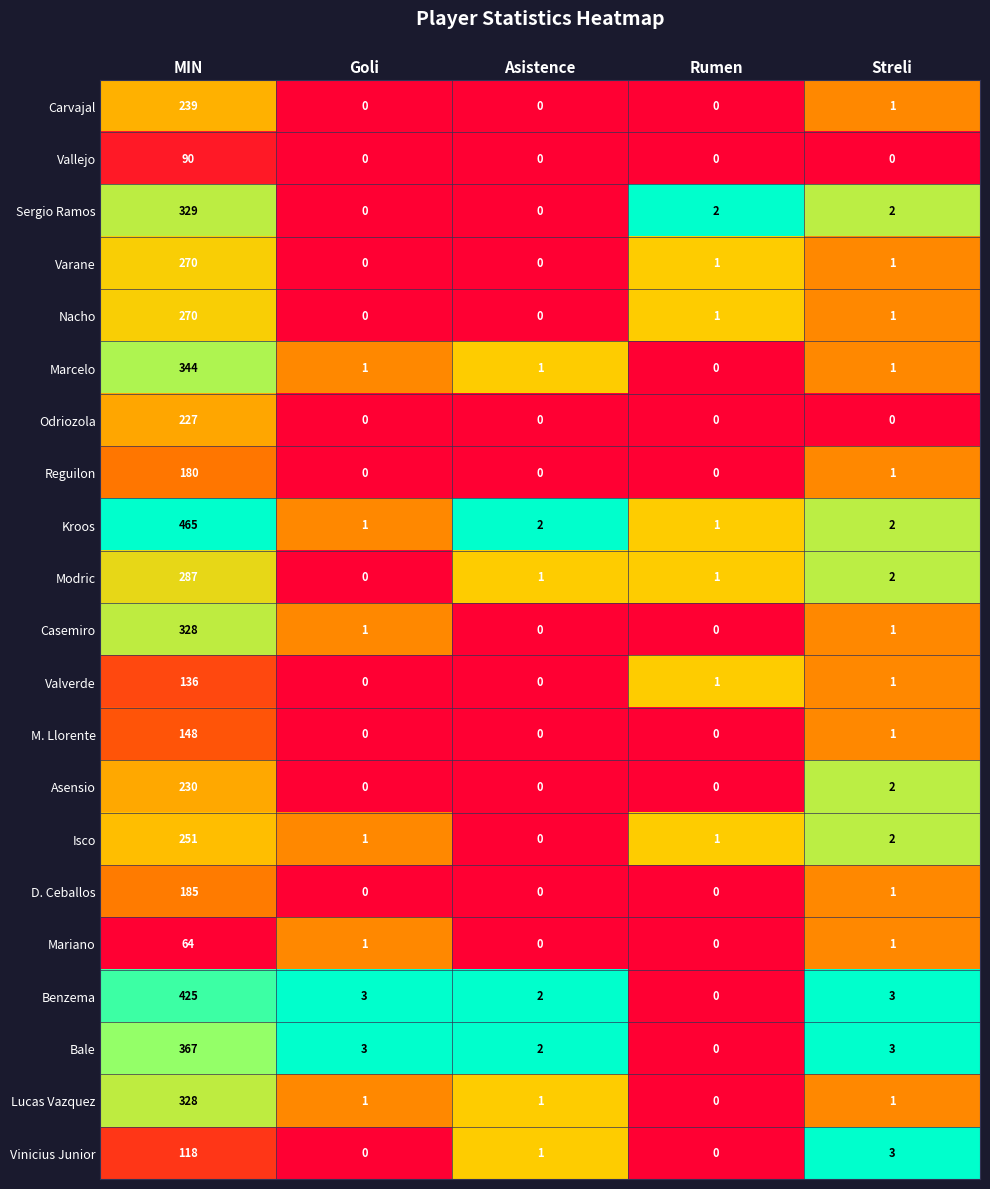

Which series has the widest spread of values?

Kroos